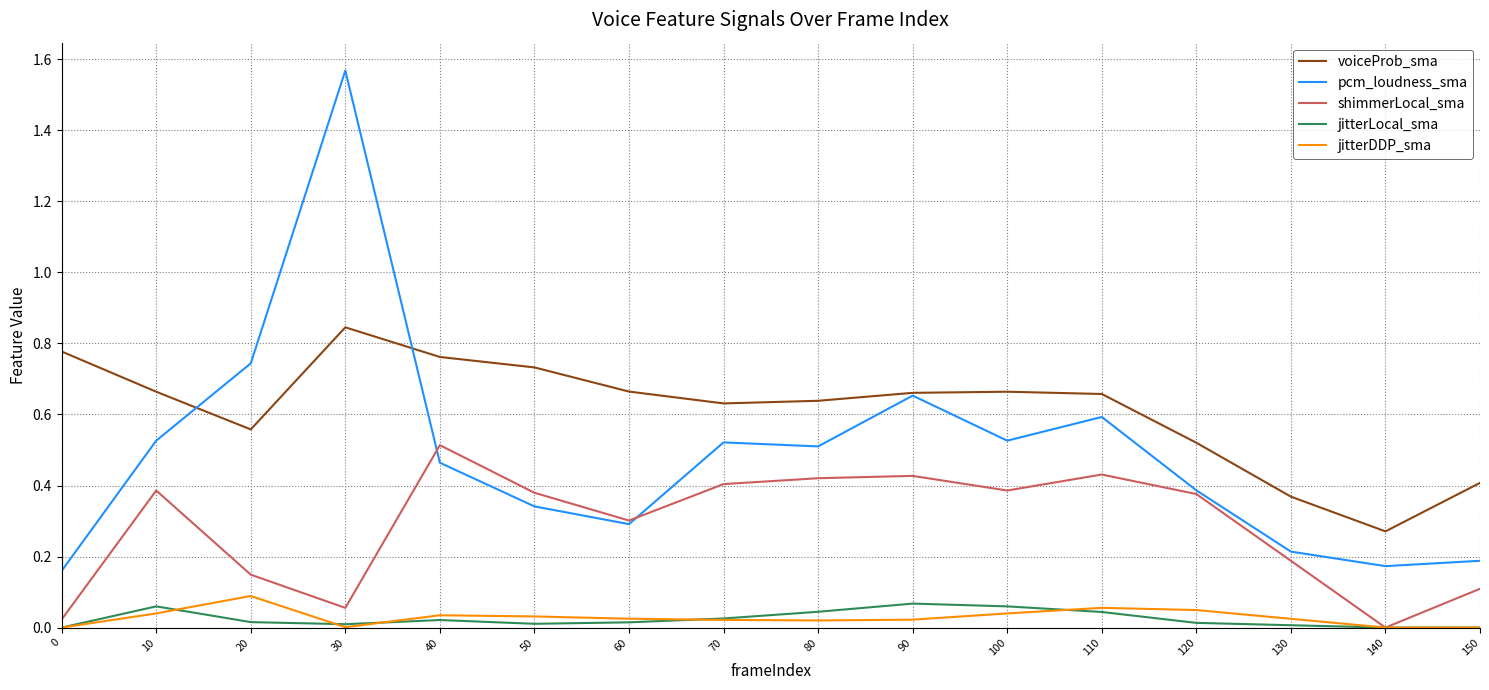

Does the chart have visible grid lines?

Yes